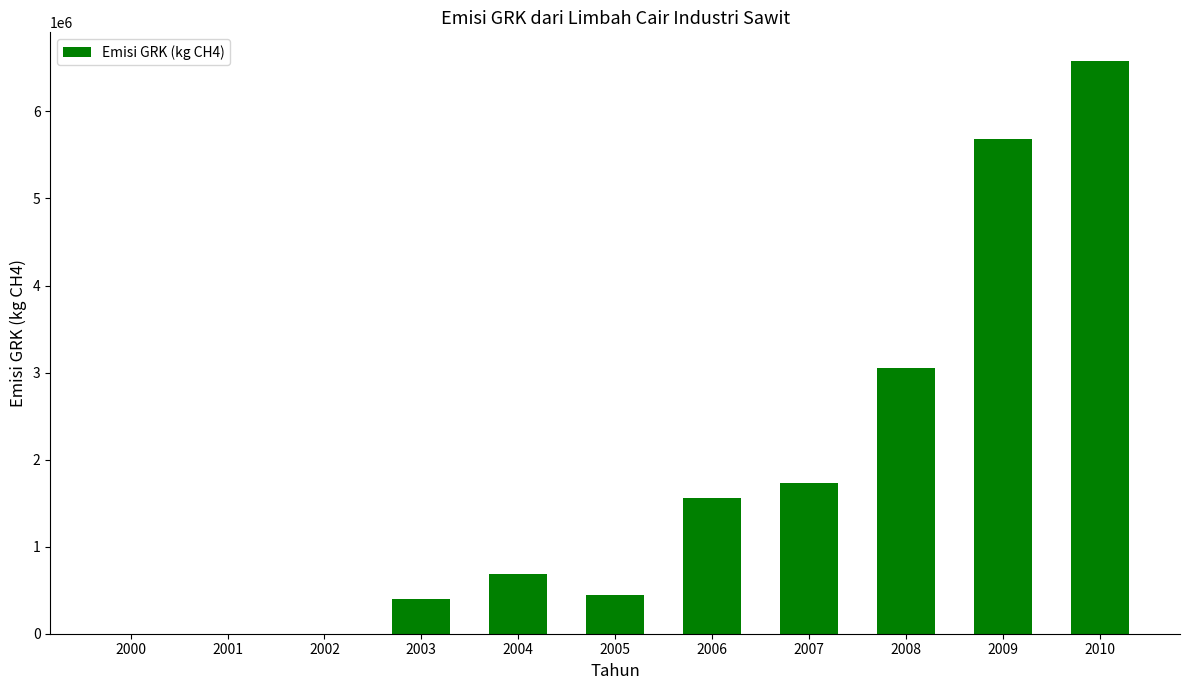

Reading left to right, list all the values displayed in this chart.

0	0	0	394758	683598	440430	1560972	1733577	3051594	5683599	6579894